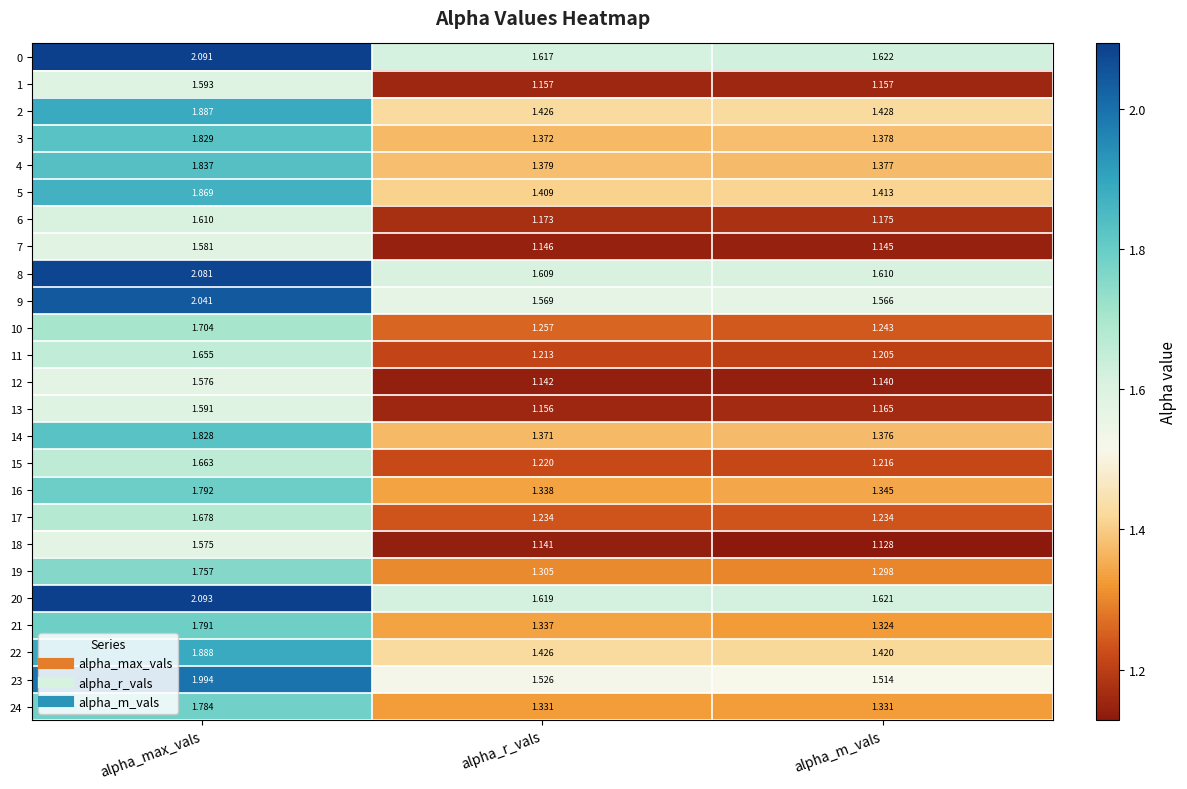

Where is 5 nearest to the value 1?

alpha_r_vals